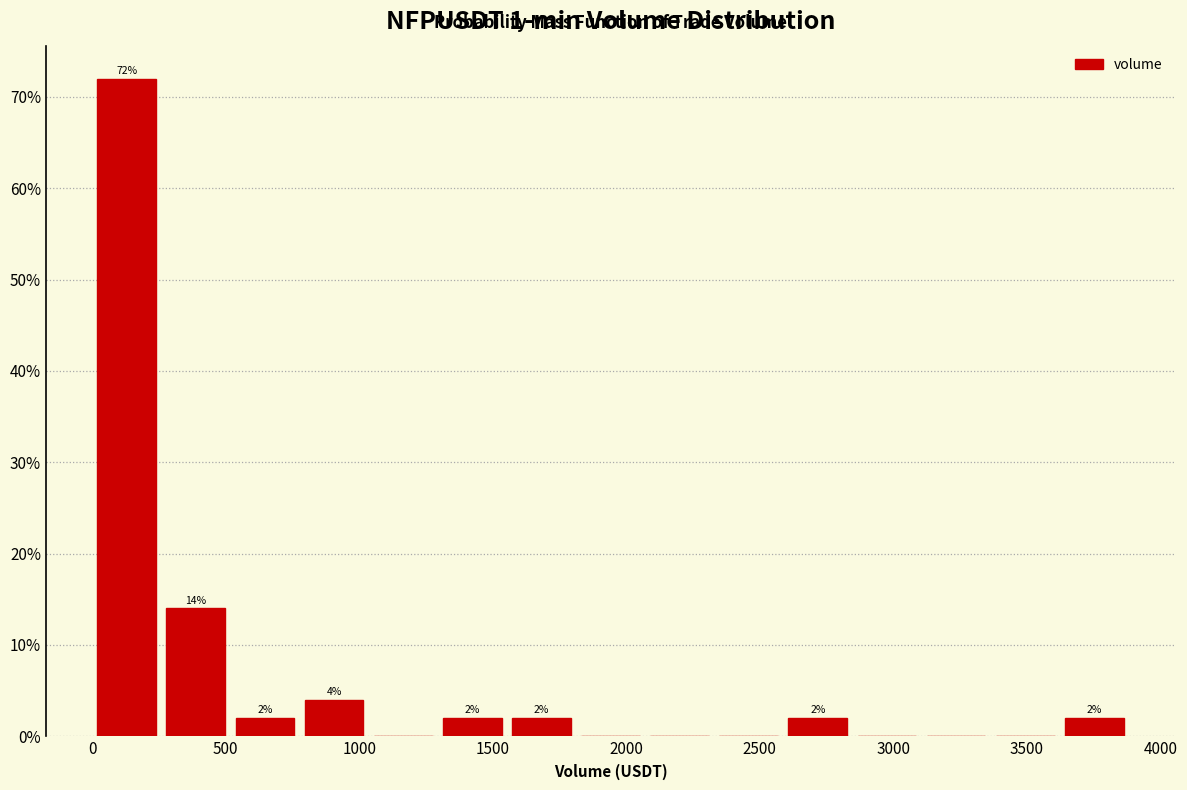

Over which range of the x-axis is the bar tallest?

0 to 250